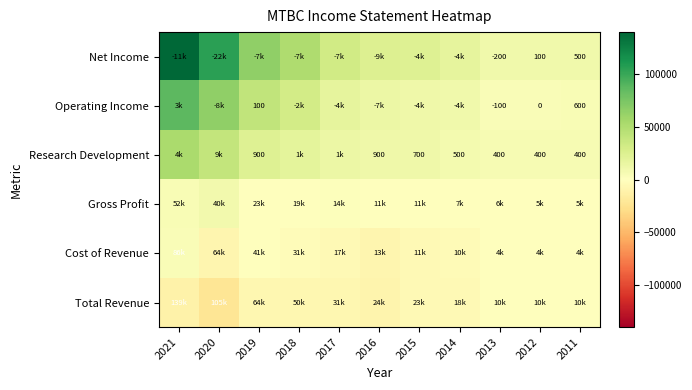

True or false: Operating Income has a value of -100 at 2013.

True